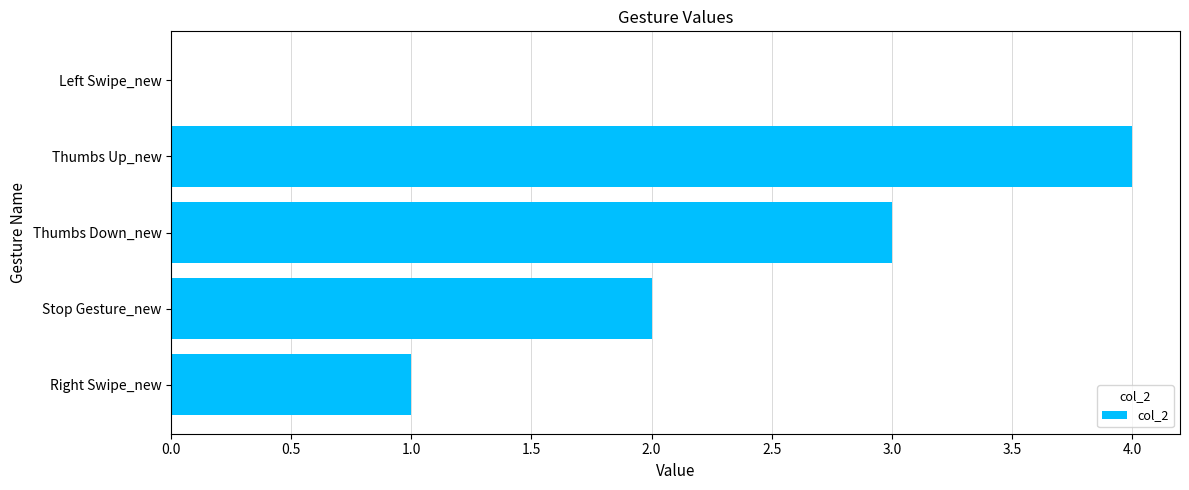

Which category has the highest value across all series?

Thumbs Up_new